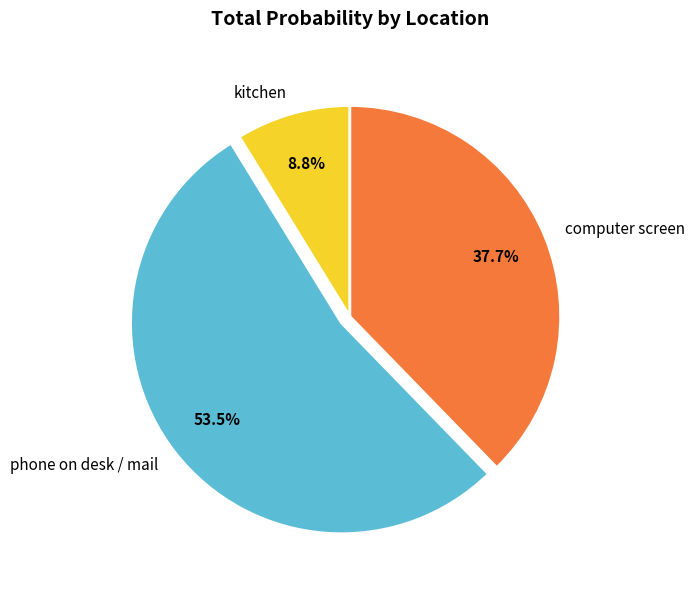

Does computer screen represent more than half of the total?

No